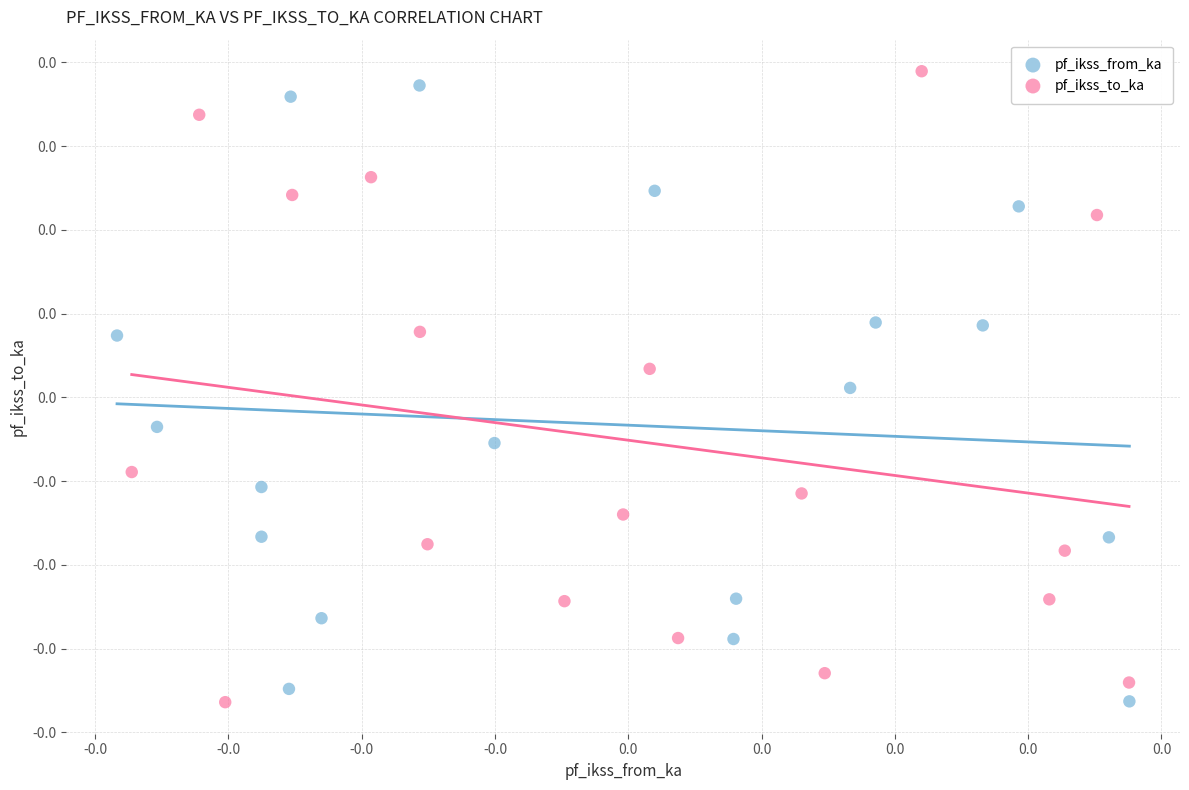

Which series has the widest spread of Y values?

pf_ikss_to_ka